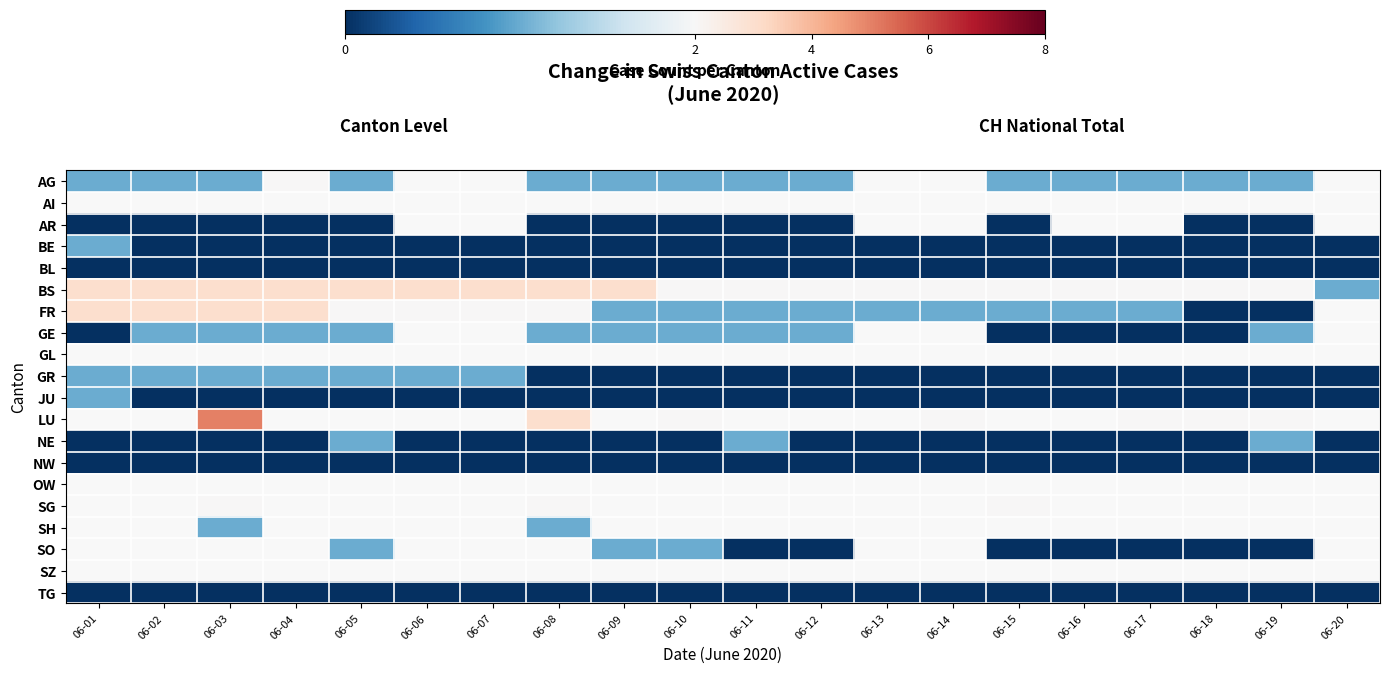

Which has a higher value, 06-13 or 06-04?

06-04